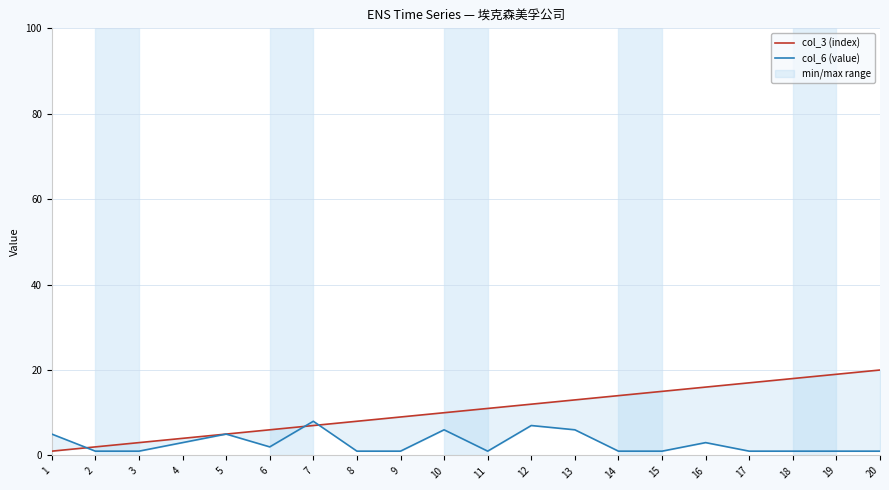

Which series ends up on top after the final intersection of col_3 (index) and col_6 (value)?

col_3 (index)